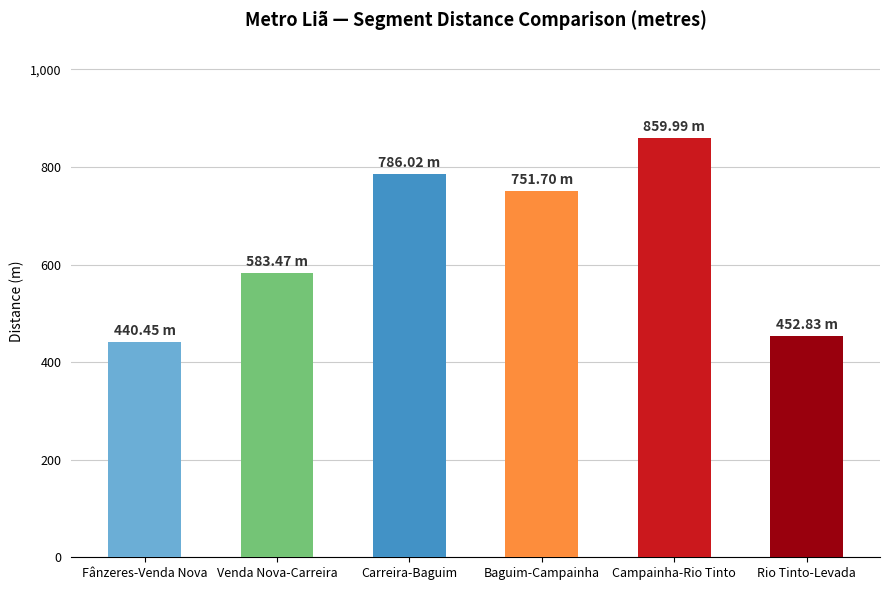

At which category does the chart reach its peak across all series?

Campainha-Rio Tinto